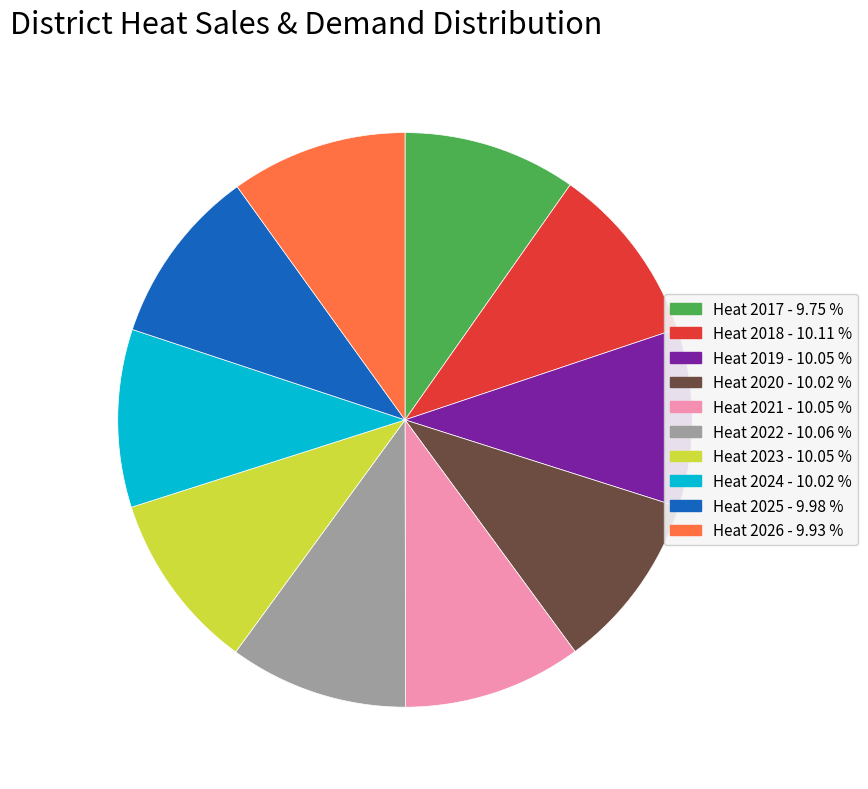

Count the number of slices in the pie.

10